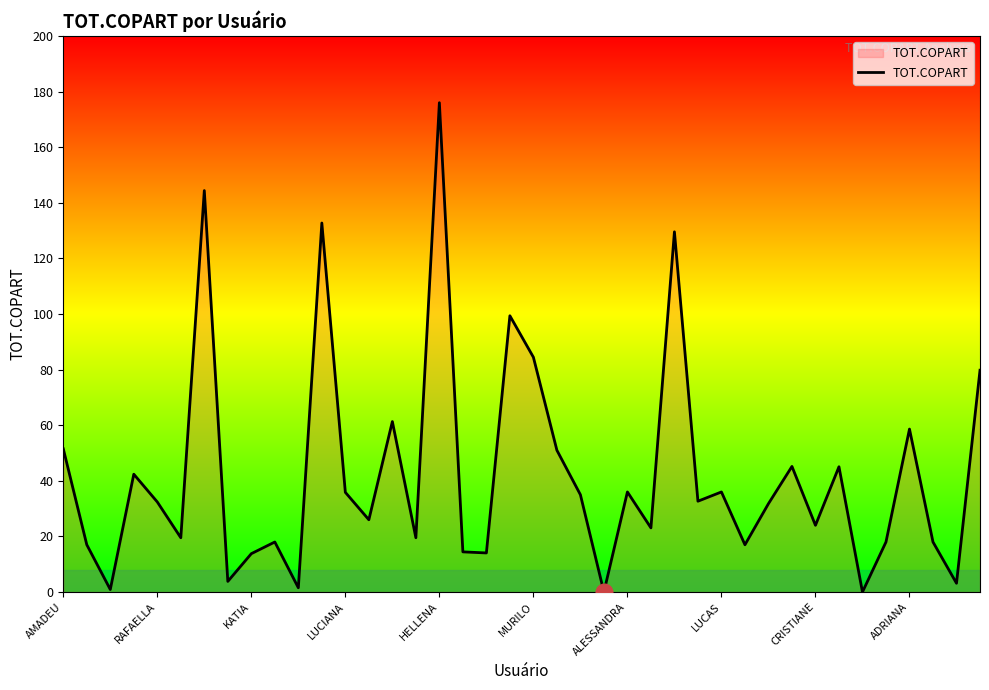

Count the number of values greater than 32.

20